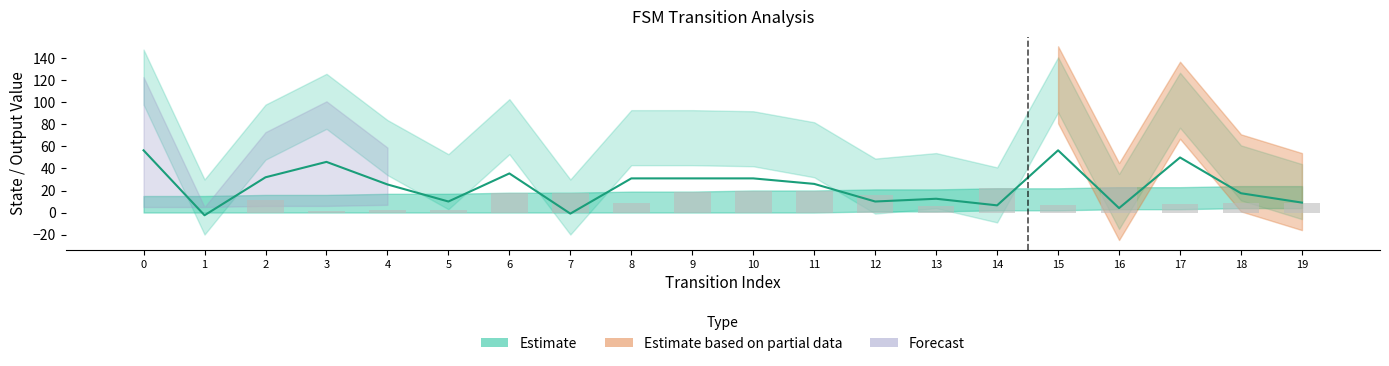

Is the value of input_b_output at 5 greater than the value of input_a_output at 8?

No